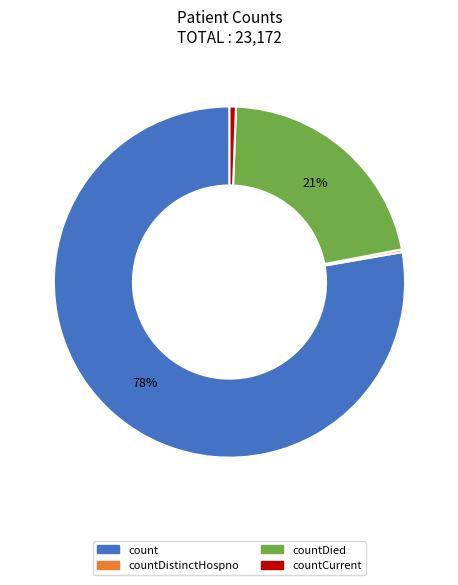

To the nearest percent, what is the average slice percentage?

25%